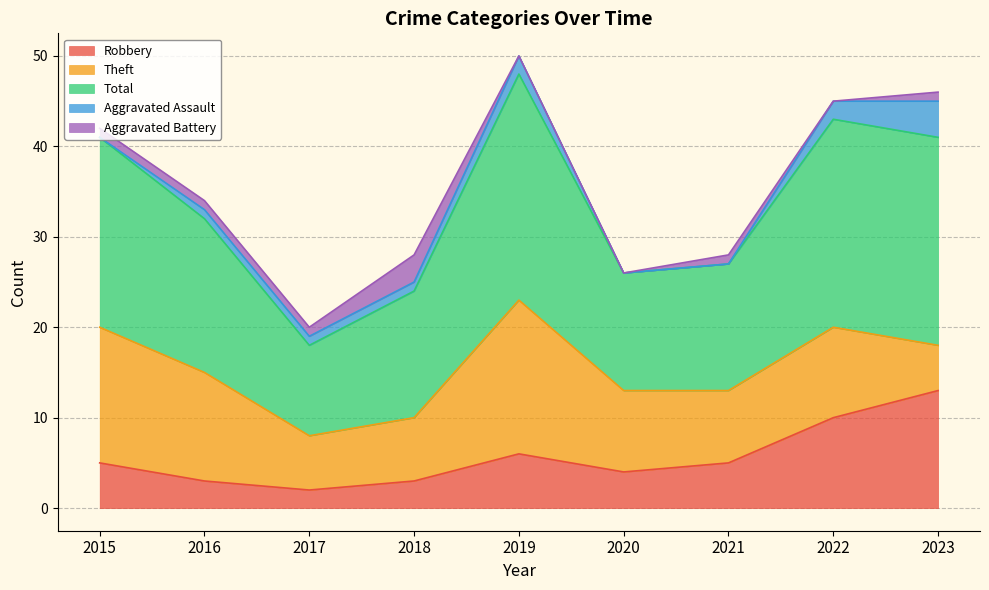

True or false: Theft and Aggravated Assault intersect in this chart.

False